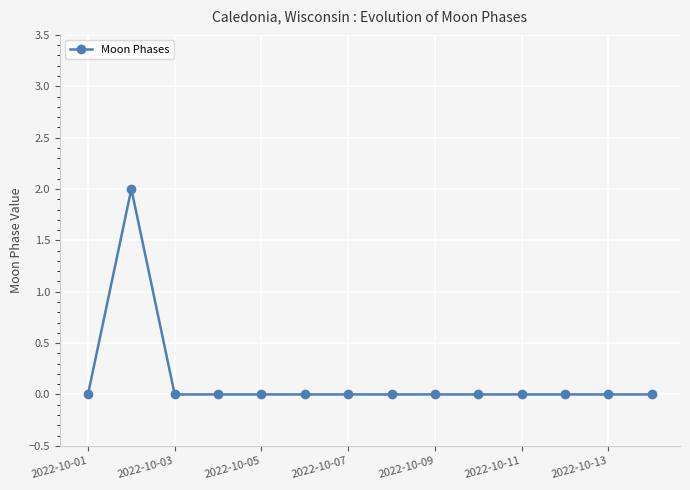

Count the number of data series in this chart.

1